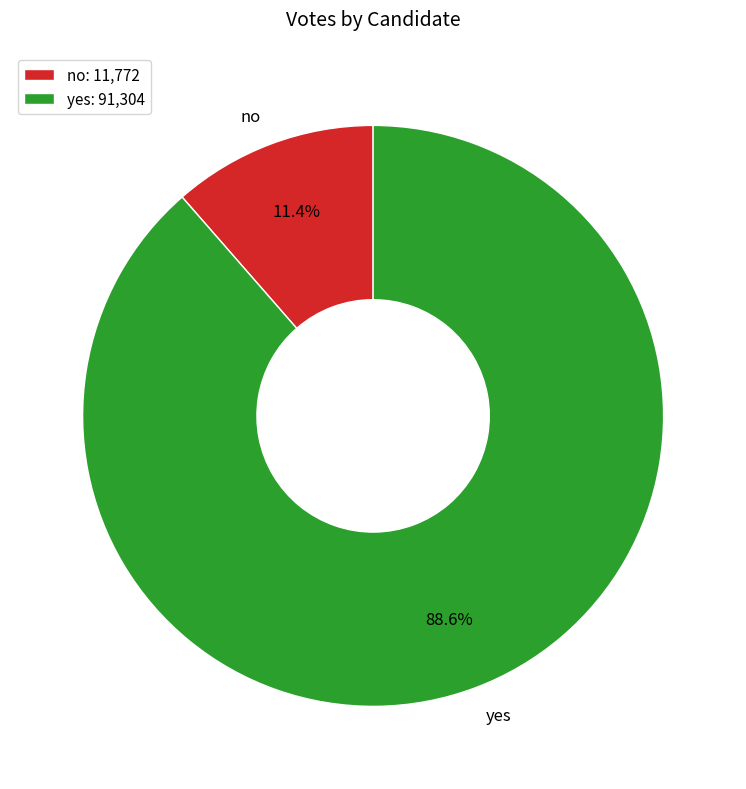

How many segments does this pie chart have?

2